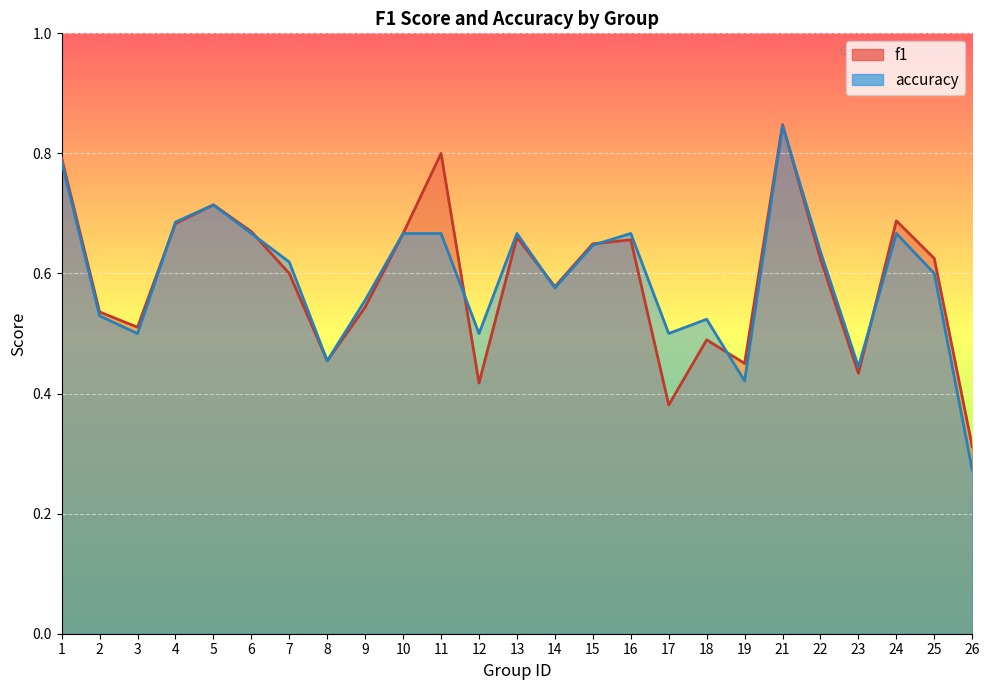

Which has a higher value, 13 or 24?

24